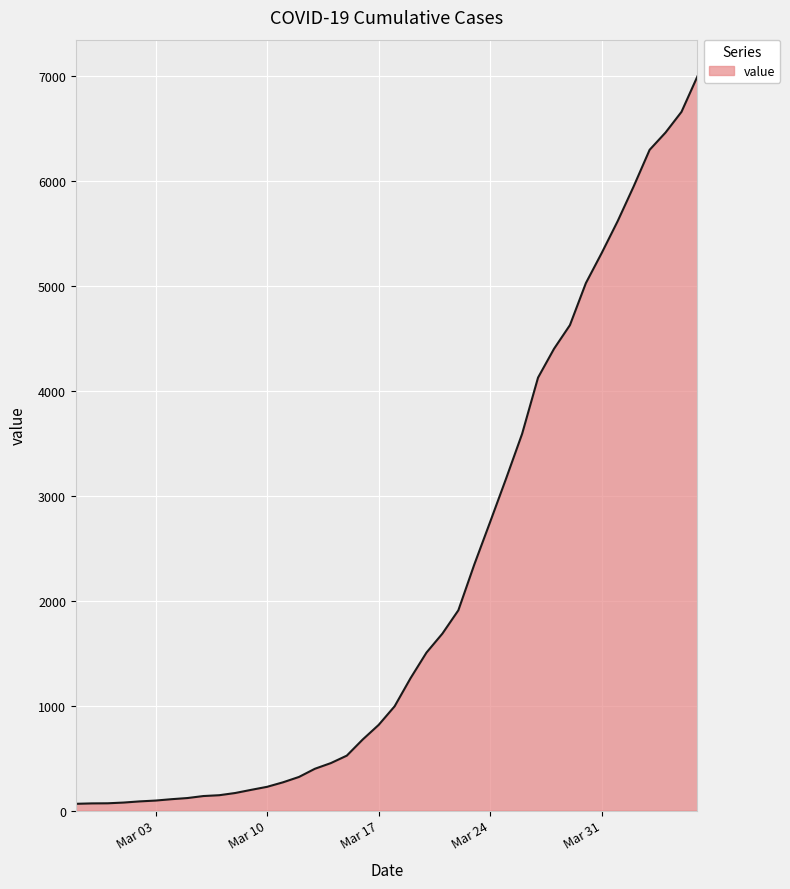

List the labels in order of value, smallest first.

2020-02-27, 2020-02-28, 2020-02-29, 2020-03-01, 2020-03-02, 2020-03-03, 2020-03-04, 2020-03-05, 2020-03-06, 2020-03-07, 2020-03-08, 2020-03-09, 2020-03-10, 2020-03-11, 2020-03-12, 2020-03-13, 2020-03-14, 2020-03-15, 2020-03-16, 2020-03-17, 2020-03-18, 2020-03-19, 2020-03-20, 2020-03-21, 2020-03-22, 2020-03-23, 2020-03-24, 2020-03-25, 2020-03-26, 2020-03-27, 2020-03-28, 2020-03-29, 2020-03-30, 2020-03-31, 2020-04-01, 2020-04-02, 2020-04-03, 2020-04-04, 2020-04-05, 2020-04-06